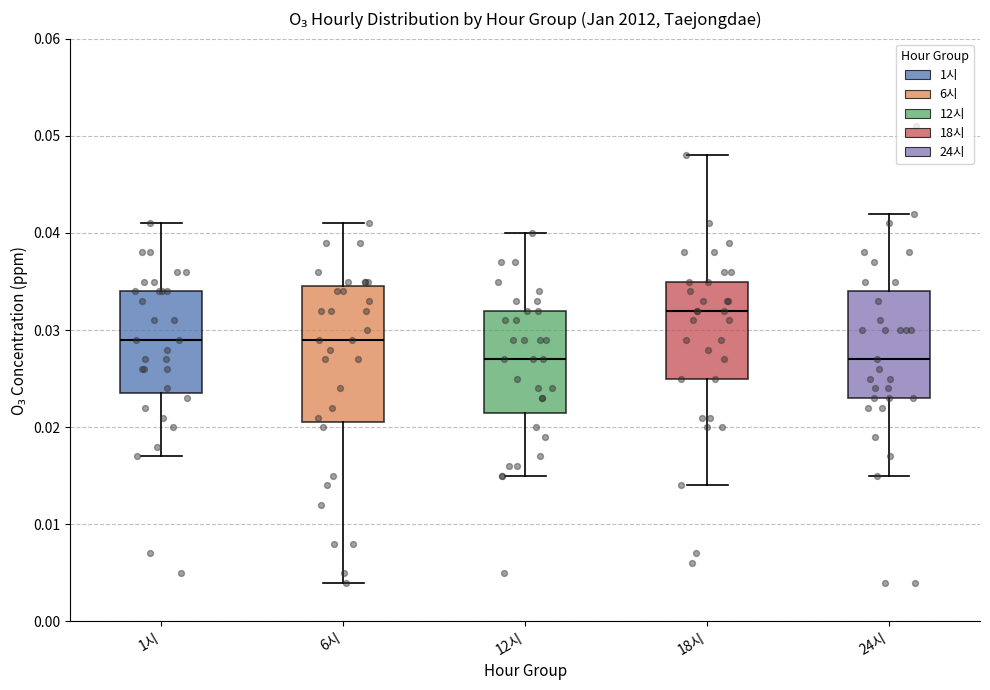

Reading left to right, transcribe this box plot: for each box, give where its median line is, the range the box spans, and where its two whiskers end, as read against the y-axis. The values are not printed on the chart, so give them approximately, as read against the axis.

1시: median 0.029, box 0.024 to 0.034, whiskers 0.017 to 0.041
6시: median 0.029, box 0.021 to 0.035, whiskers 0.004 to 0.041
12시: median 0.027, box 0.022 to 0.032, whiskers 0.015 to 0.040
18시: median 0.032, box 0.025 to 0.035, whiskers 0.014 to 0.048
24시: median 0.027, box 0.023 to 0.034, whiskers 0.015 to 0.042